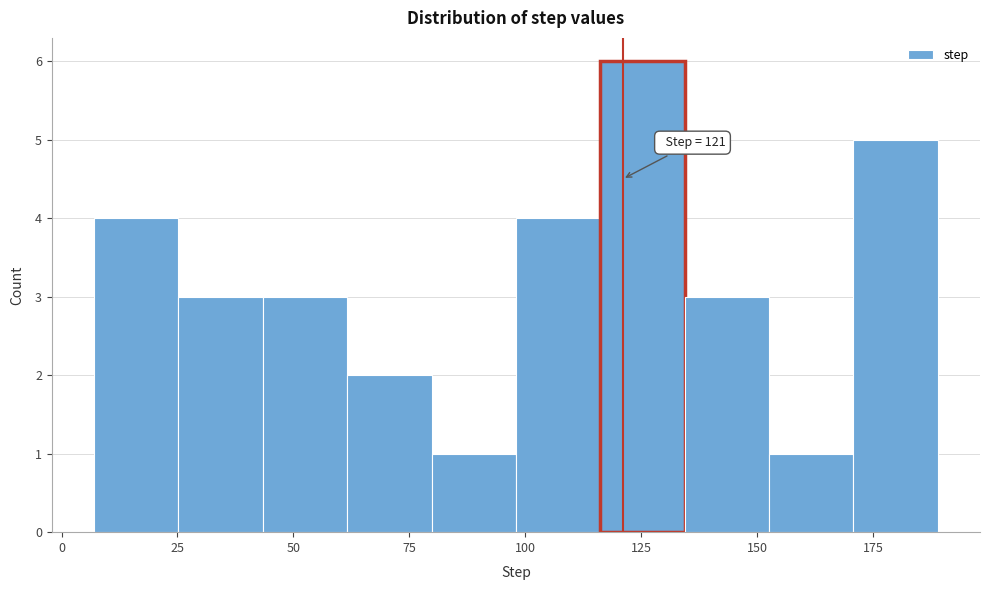

Read against the x-axis, roughly where is the centre of the tallest bar?

125